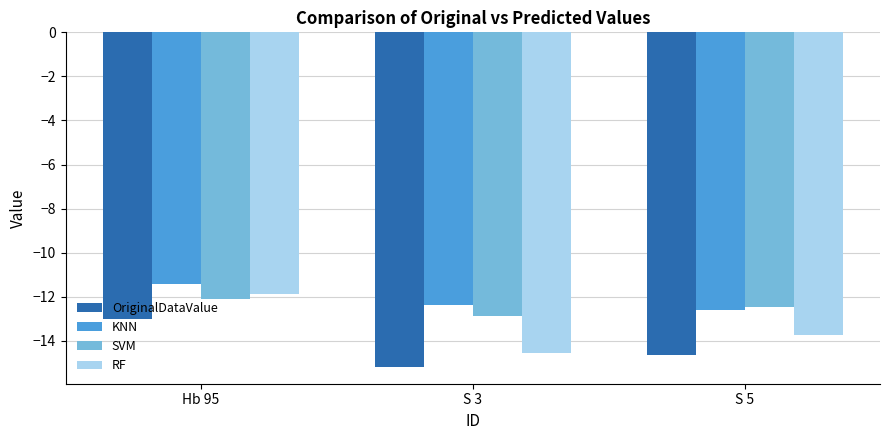

What position from the left is S 5?

3